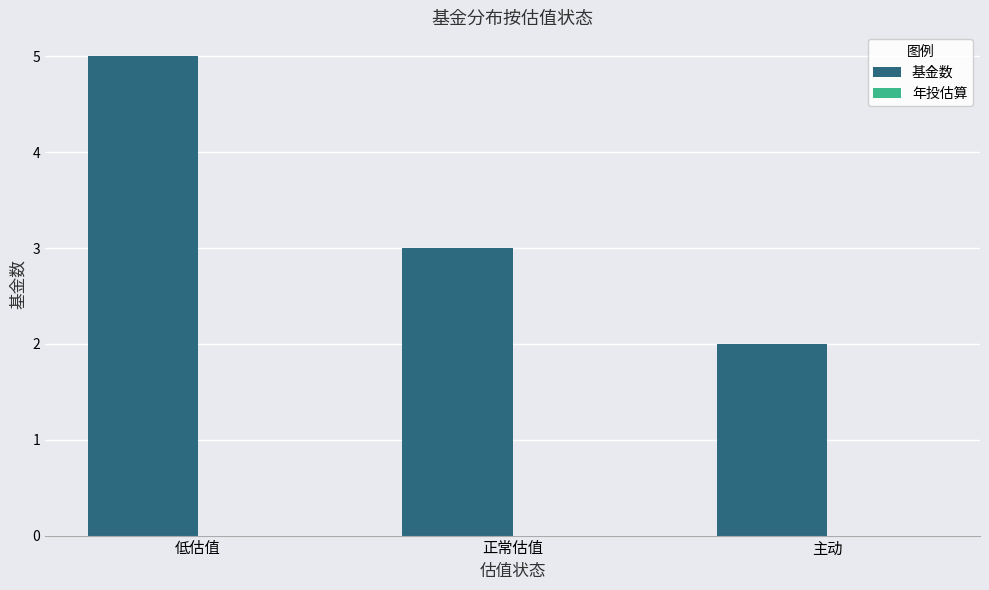

Is it true that the value at 正常估值 is 1?

False